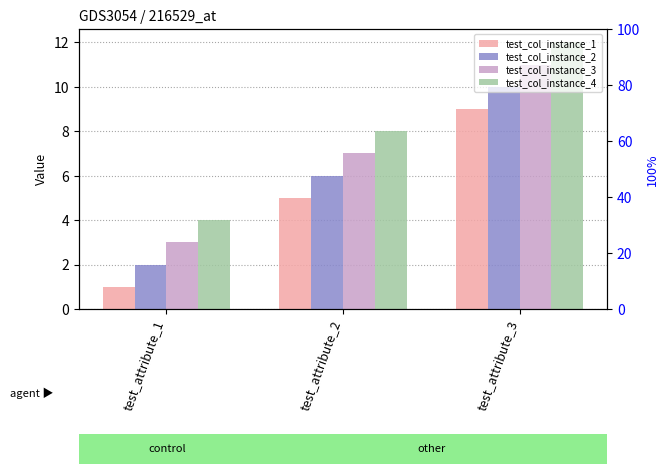

What is the difference between the maximum and second lowest values in the test_col_instance_1 series?

4